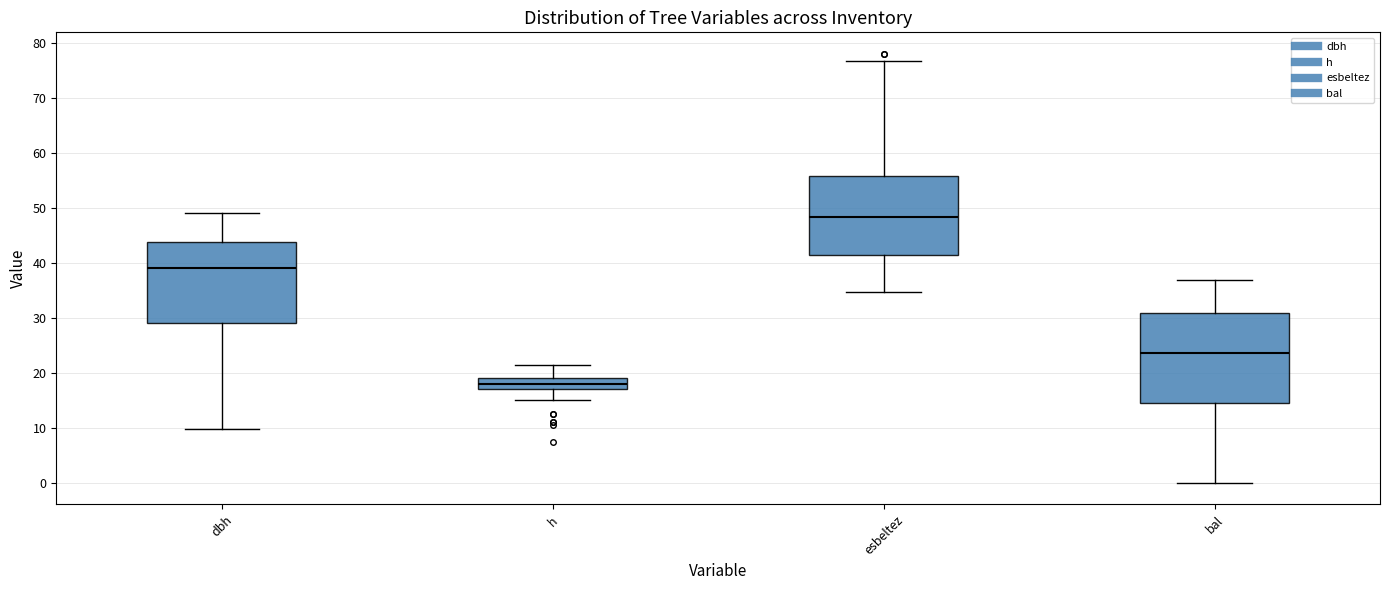

Comparing the boxes themselves (not the whiskers), which one is the tallest?

bal